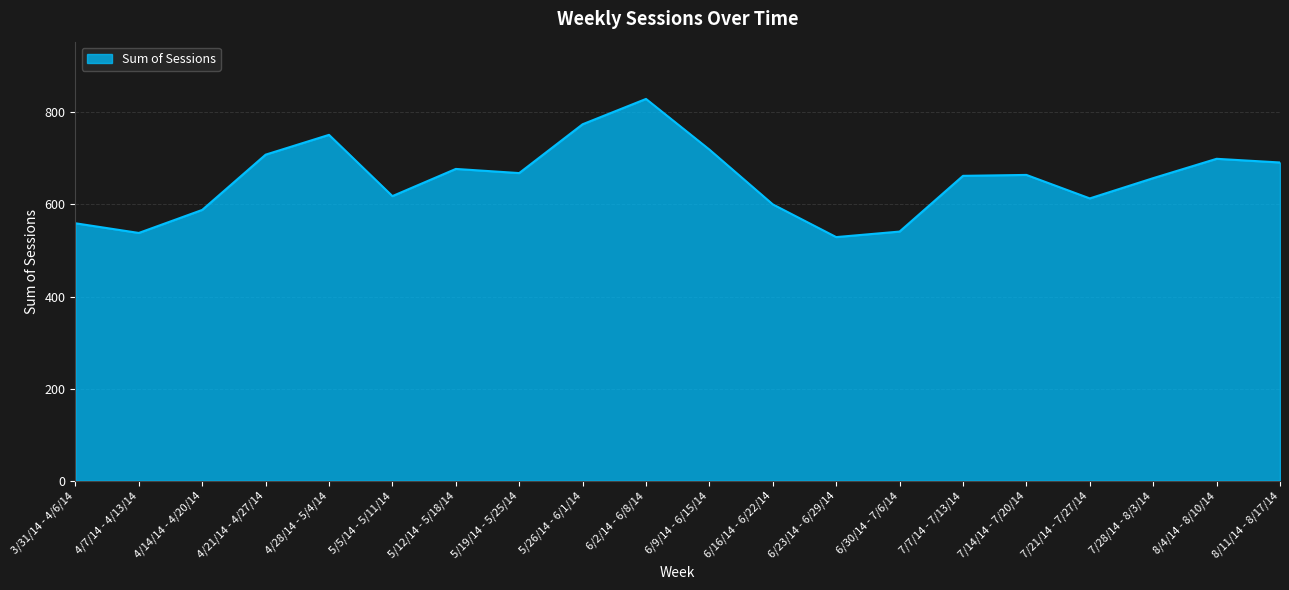

Between 7/7/14 - 7/13/14 and 5/26/14 - 6/1/14, which is larger?

5/26/14 - 6/1/14